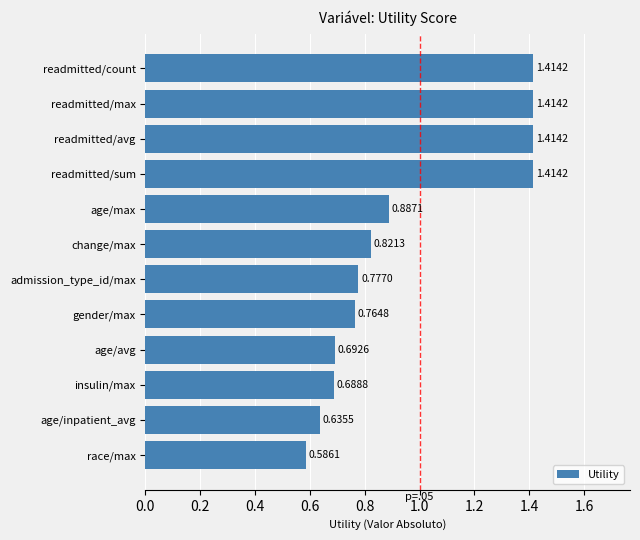

Which label corresponds to the smallest value in the chart?

race/max